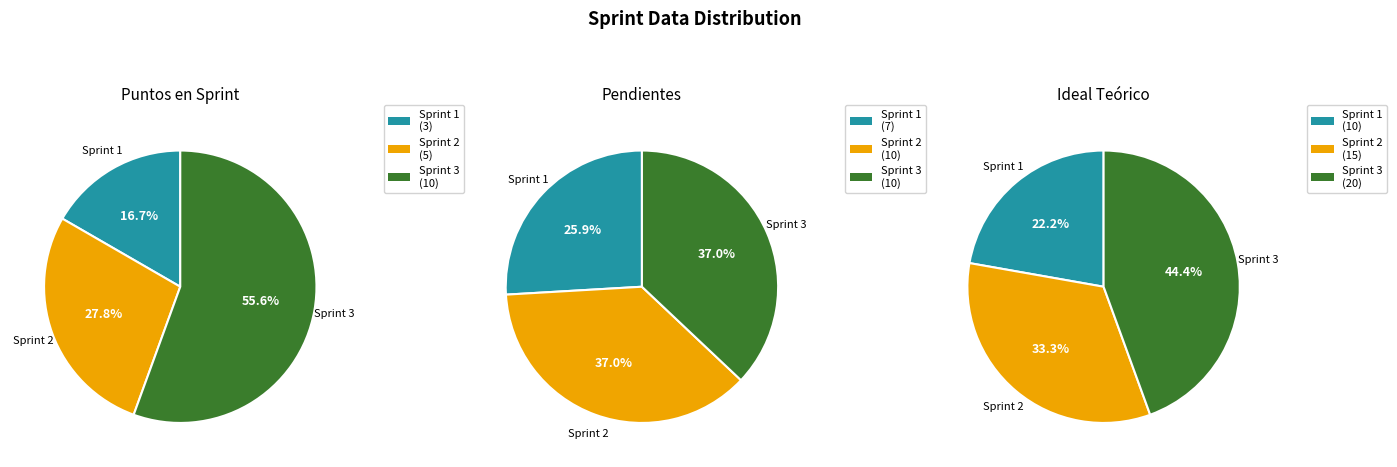

How many slices are in this pie chart?

3